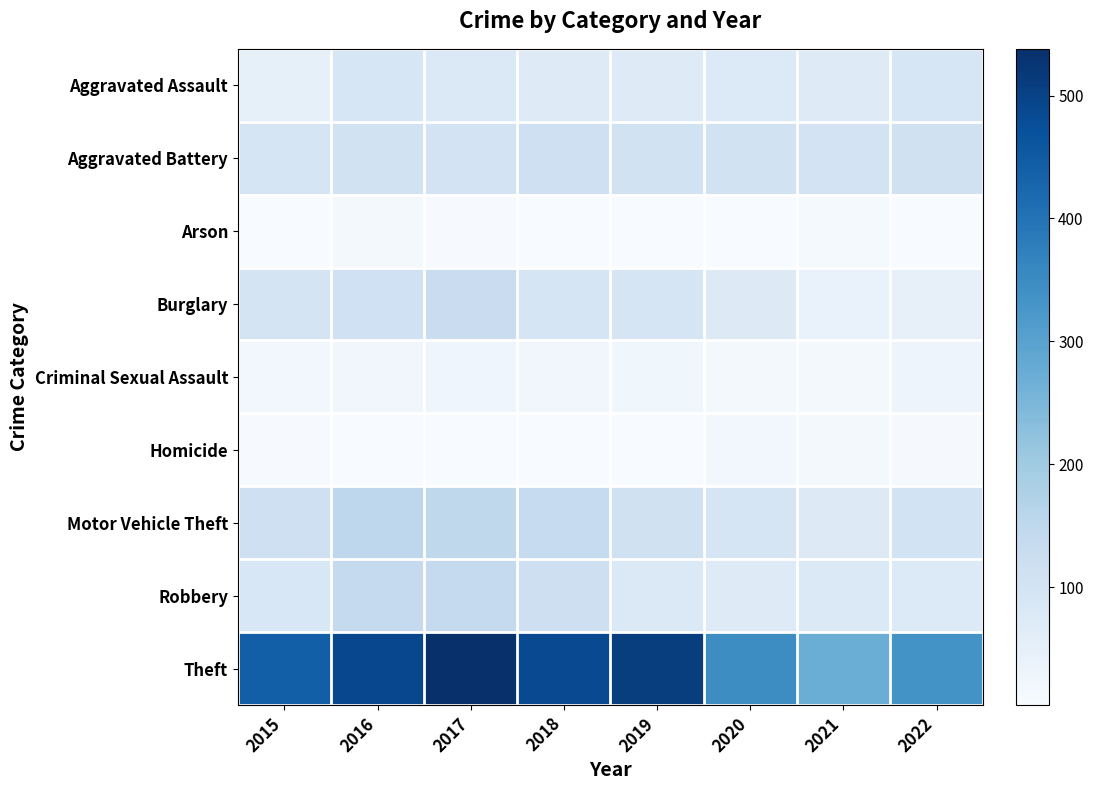

The Homicide series shows 17 at 2022. True or false?

False